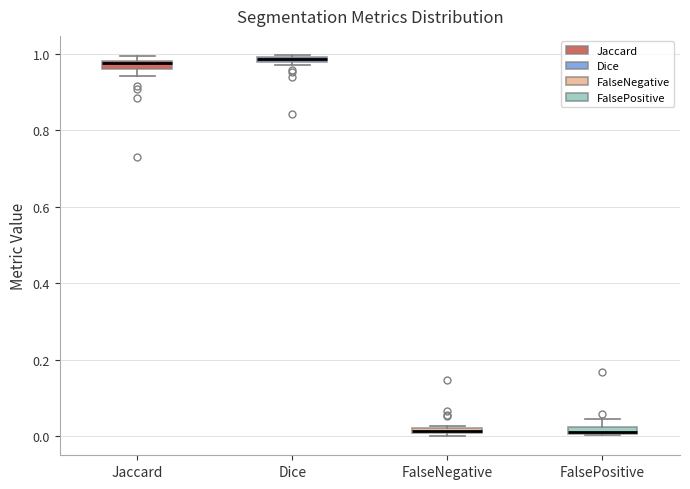

Where is the upper edge of the box for FalsePositive on the y-axis? The values are not printed on the chart, so give them approximately, as read against the axis.

0.02